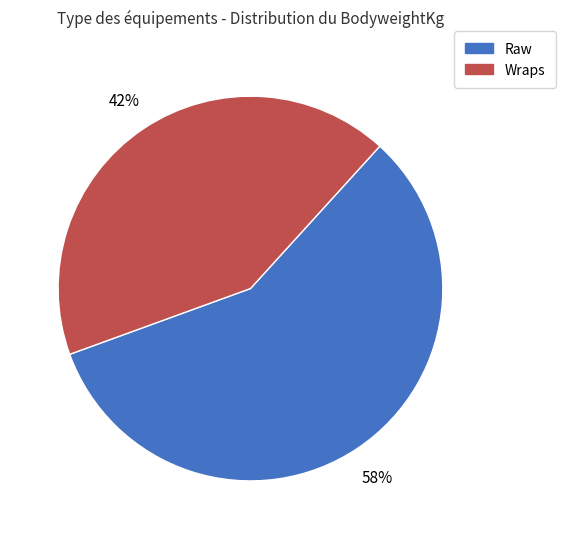

To the nearest percent, what percentage of the pie is Raw?

58%